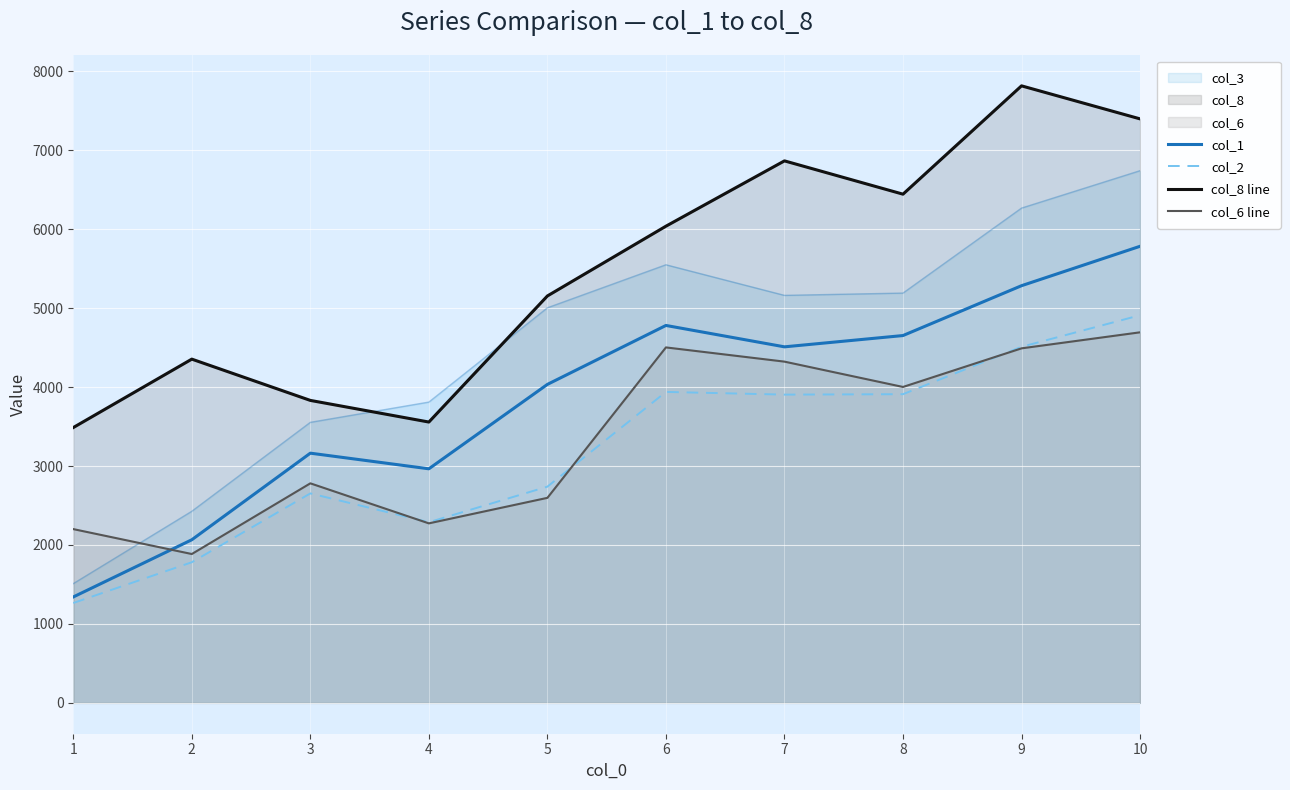

What is the maximum value for col_1?

5784.1